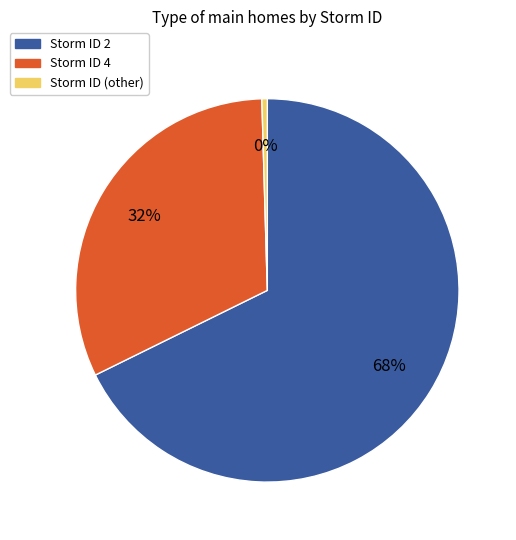

Is there a majority slice in this chart?

Yes